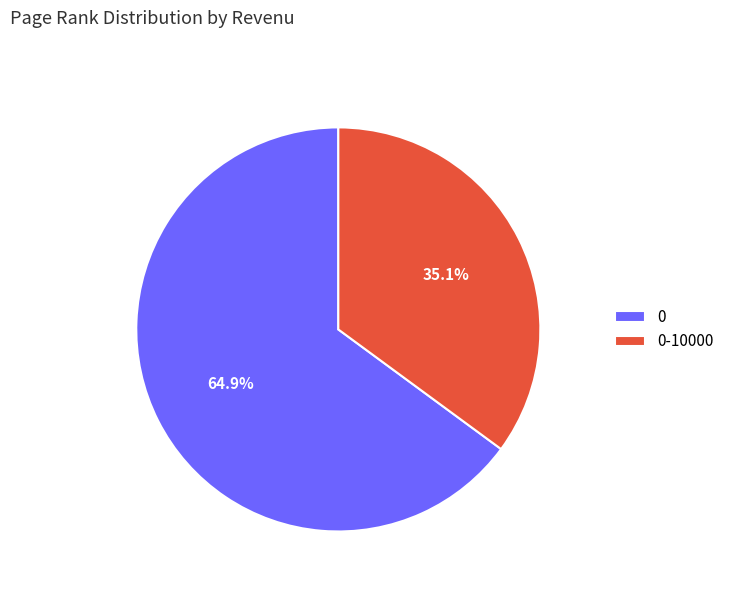

Is it true that 0-10000 is 35% of the pie?

True